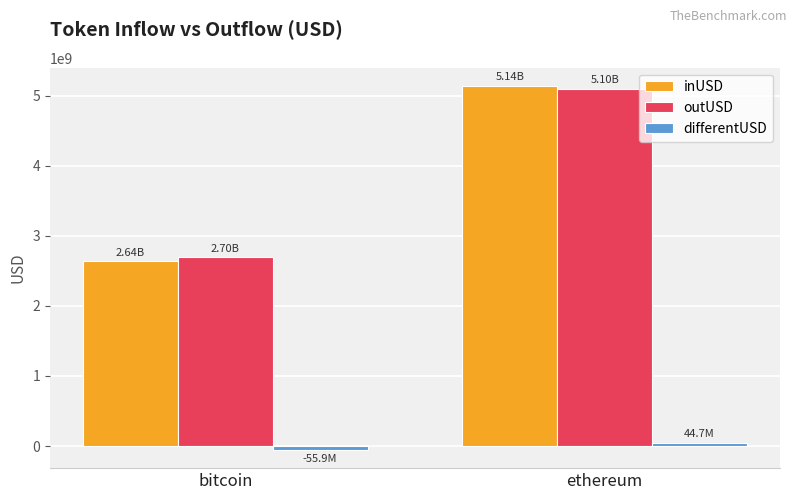

Rank the categories by inUSD value from lowest to highest.

bitcoin, ethereum